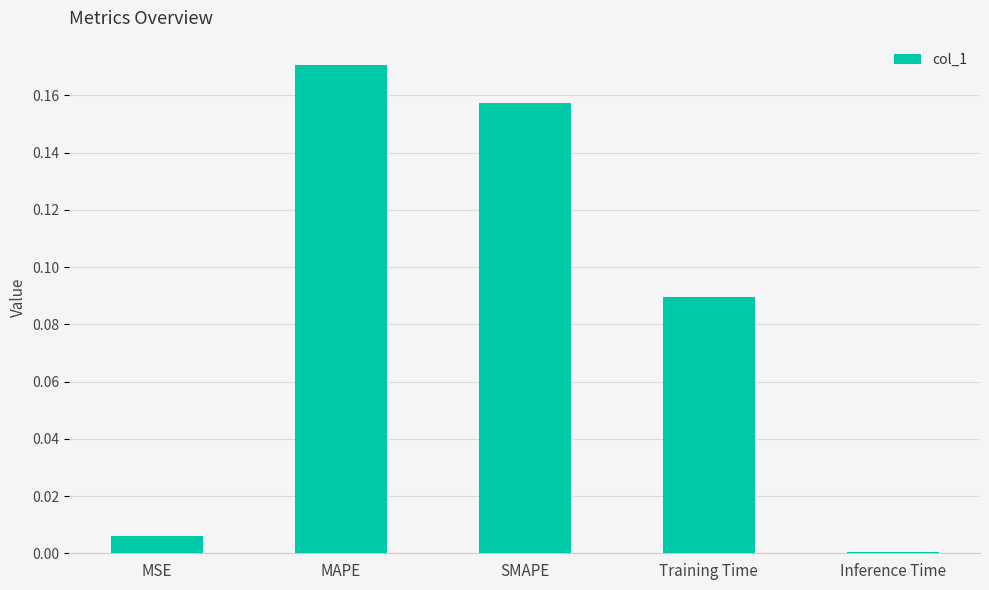

List the labels in order of value, largest first.

MAPE, SMAPE, Training Time, MSE, Inference Time